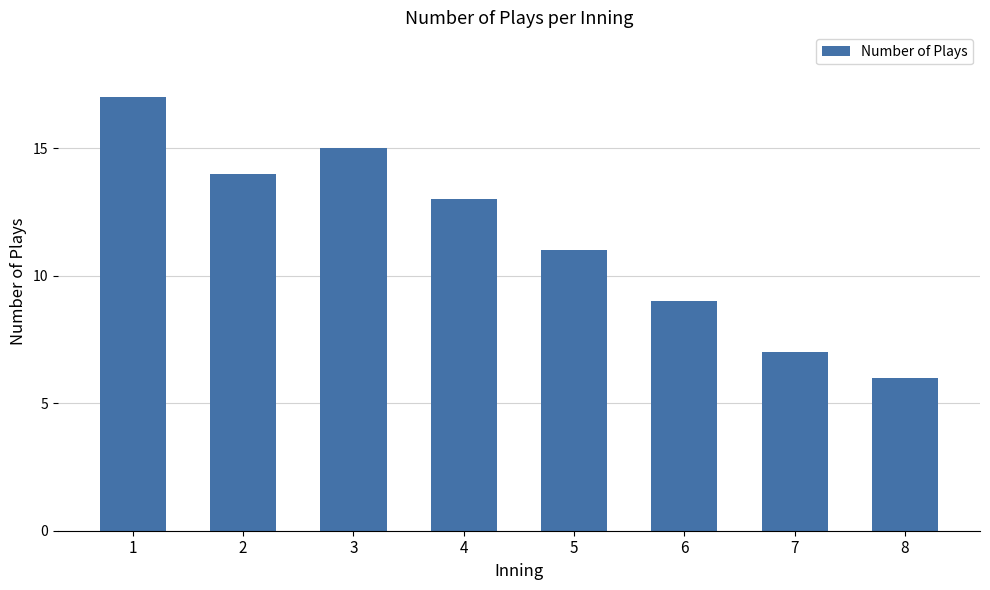

Reading left to right, extract all data points from this chart.

17	14	15	13	11	9	7	6